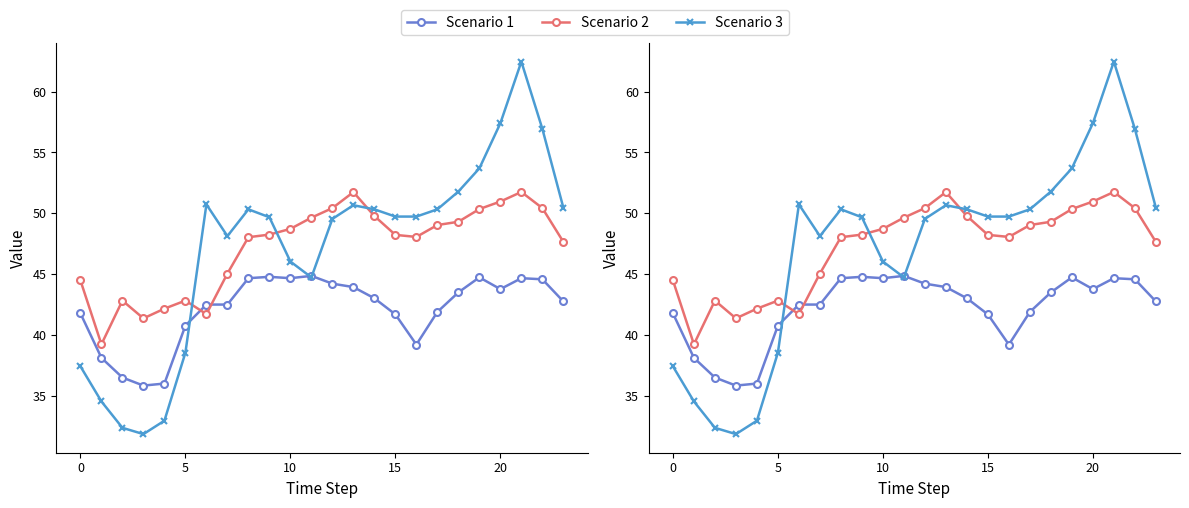

At which label is Scenario 2 closest to 45?

7